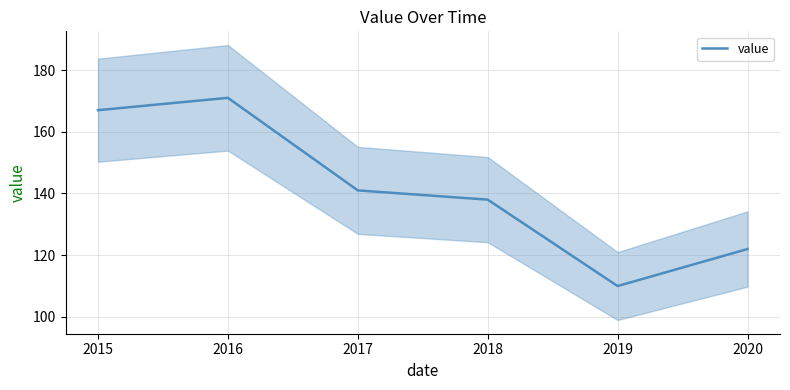

How many interior local valleys (lower than both neighbors) does the data have?

1